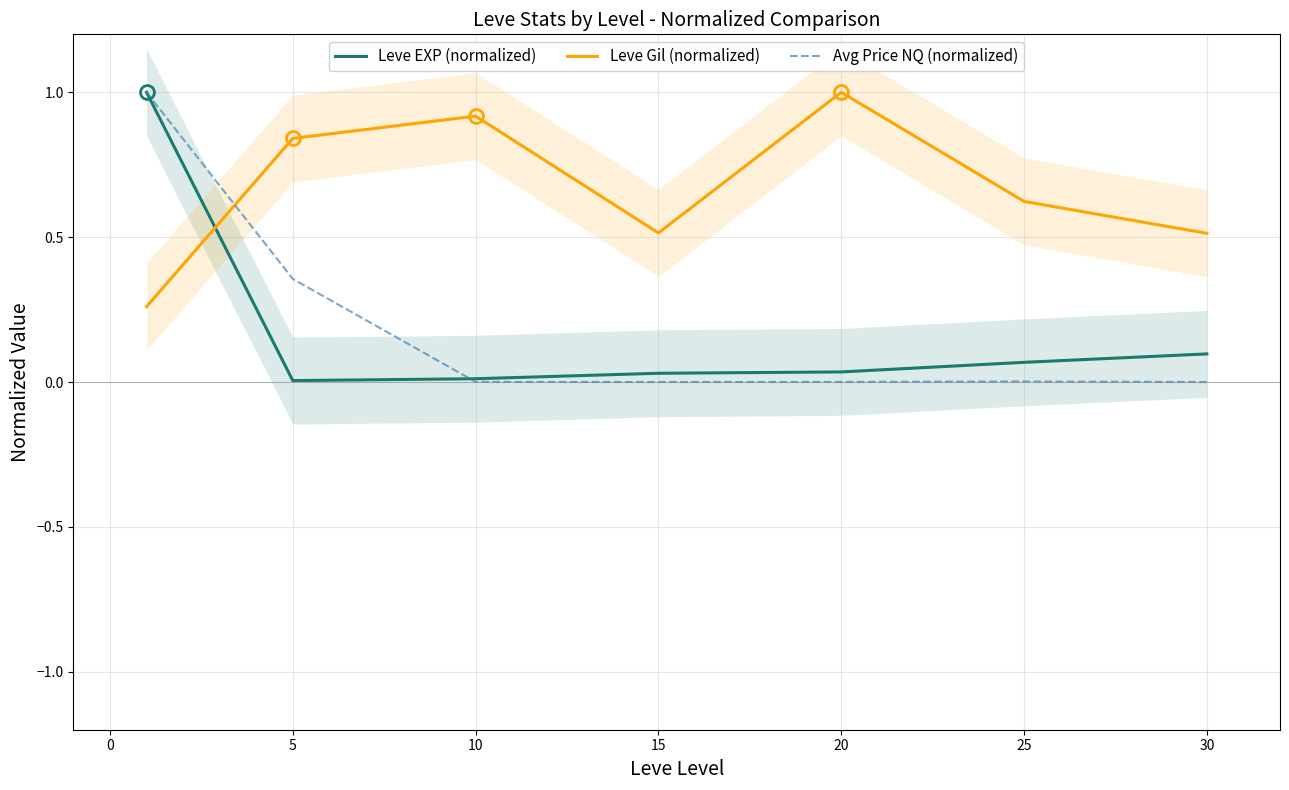

What are all the series names shown in the legend?

Leve EXP (normalized), Leve Gil (normalized), Avg Price NQ (normalized)